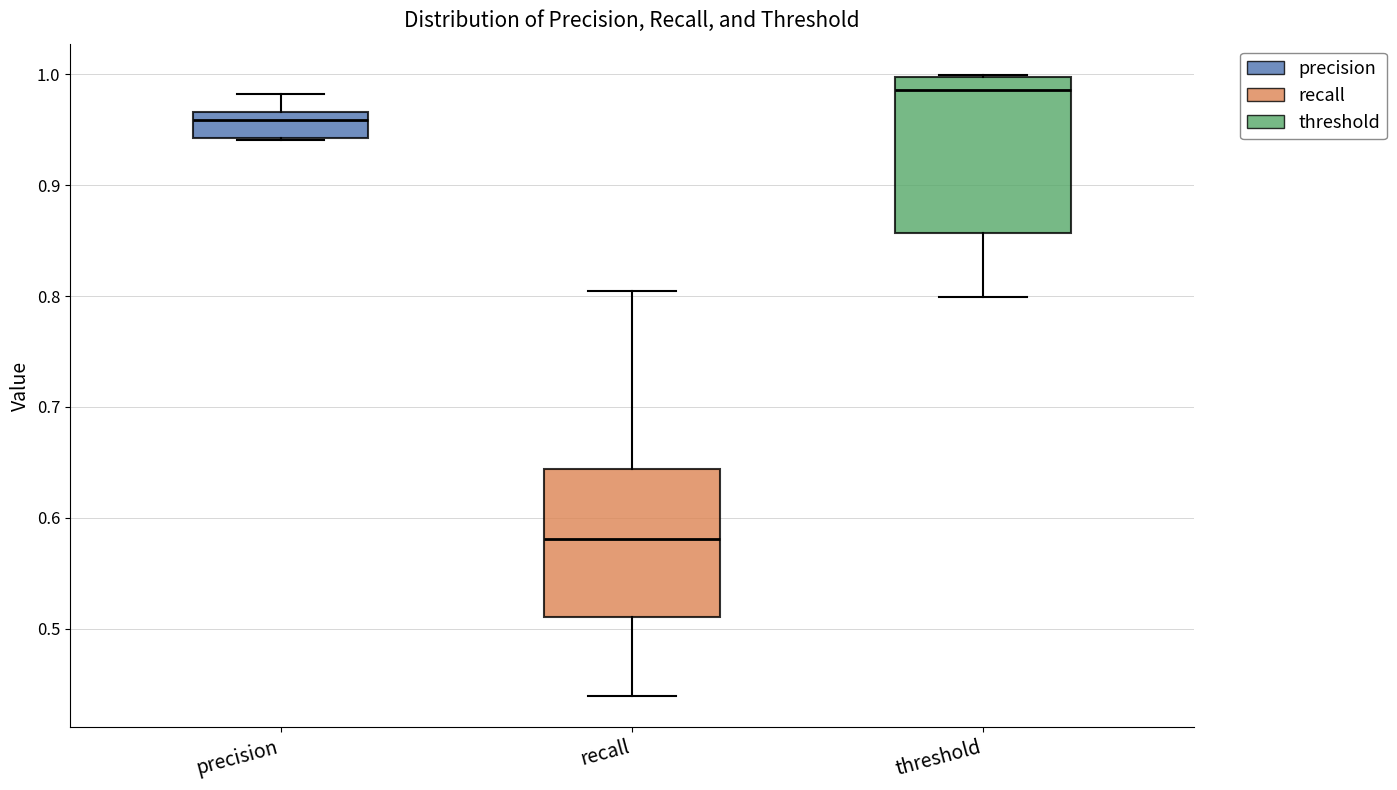

Which box's median line is the highest?

threshold